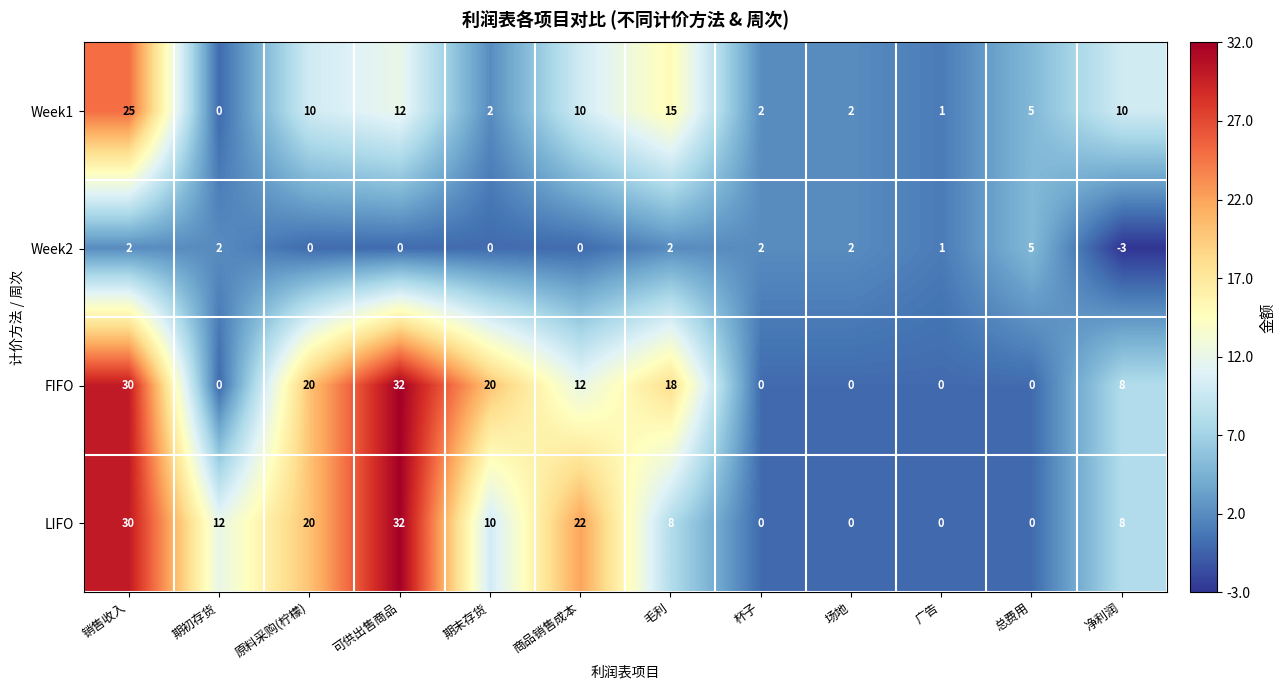

At which category does the chart reach its peak across all series?

可供出售商品